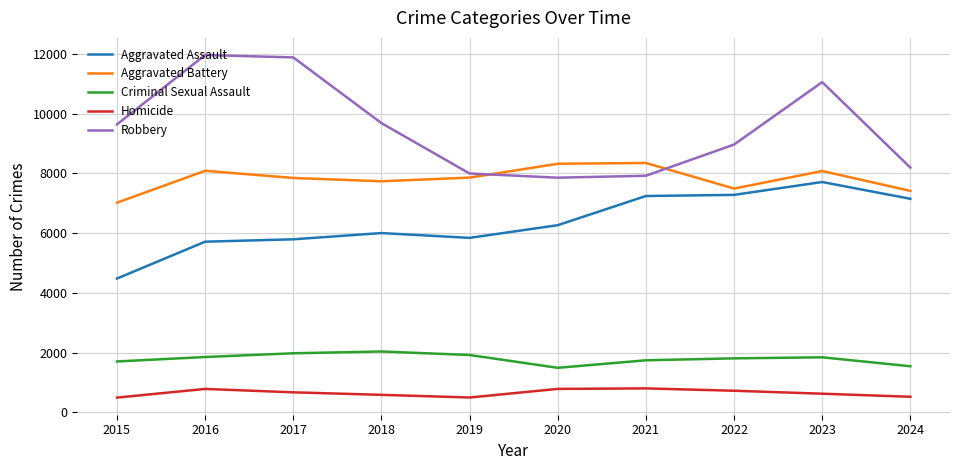

At which label does Aggravated Assault reach its minimum?

2015